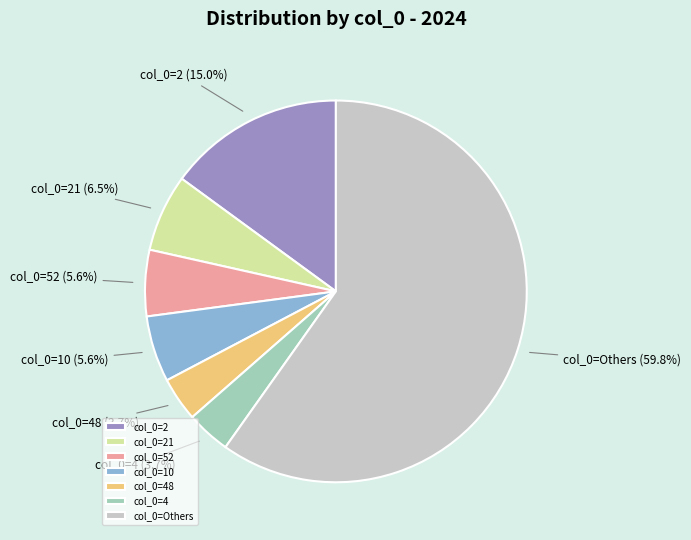

Combined, do col_0=4 and col_0=2 account for over 50%?

No